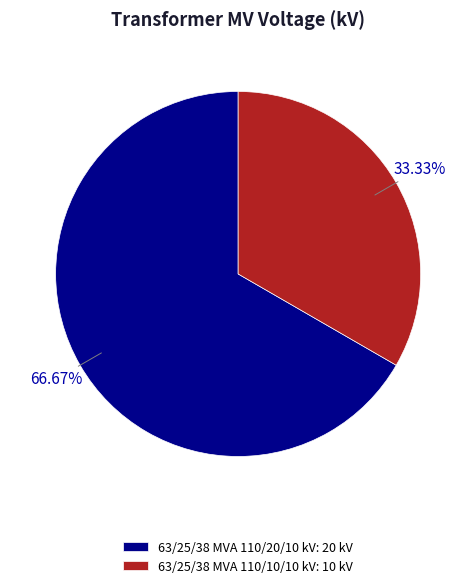

The 63/25/38 MVA 110/10/10 kV slice represents 23% of the pie. True or false?

False